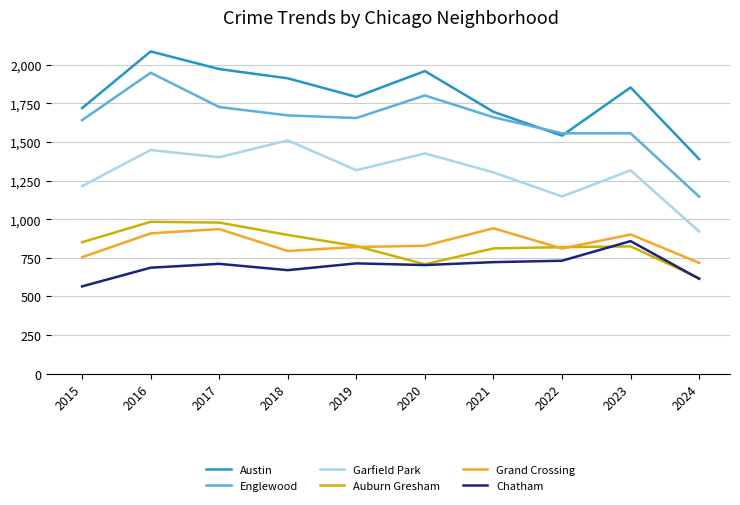

What is the spread (max minus min) of values at 2015?

1154